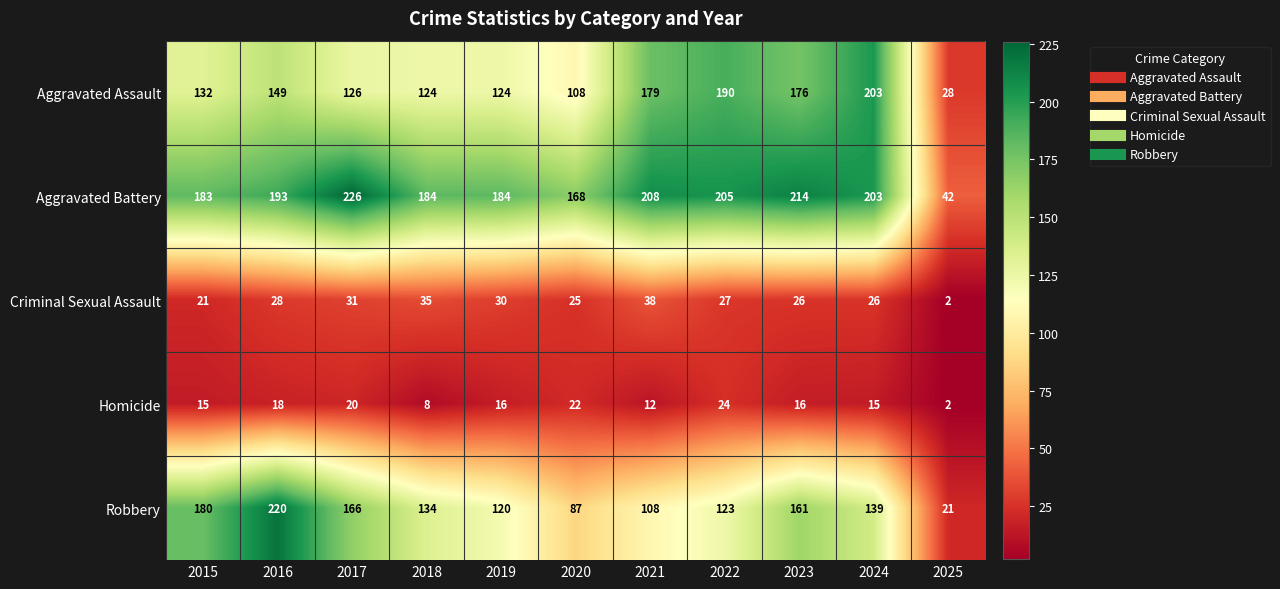

Which series has the largest total across all categories?

Aggravated Battery